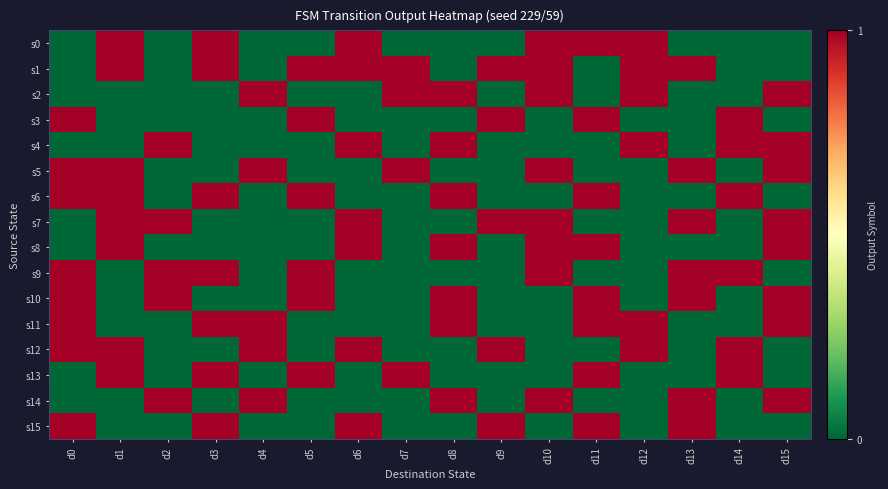

Count the number of categories in the chart.

16